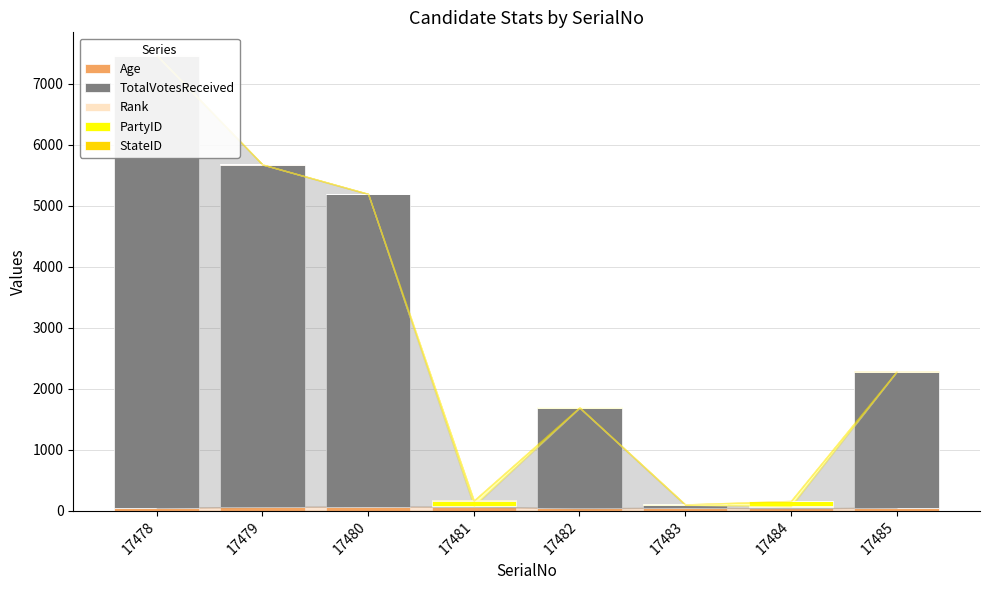

At which category does the chart reach its minimum across all series?

17479